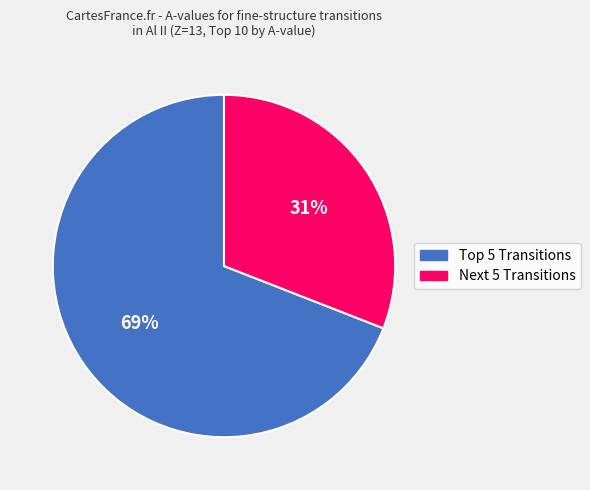

Does any single category account for the majority?

Yes